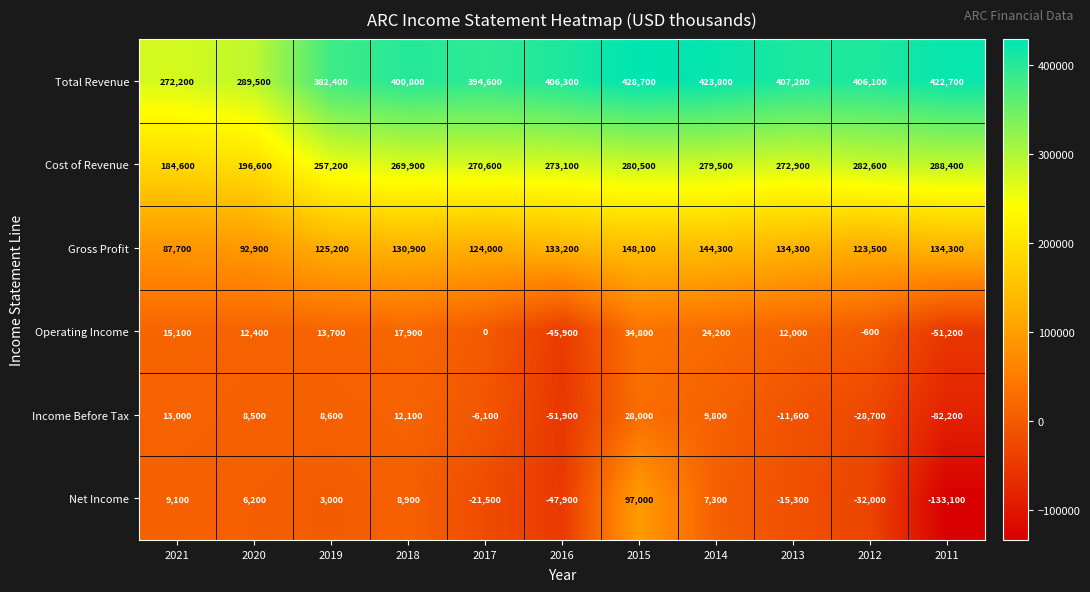

What is the average value of the Net Income series?

-10755